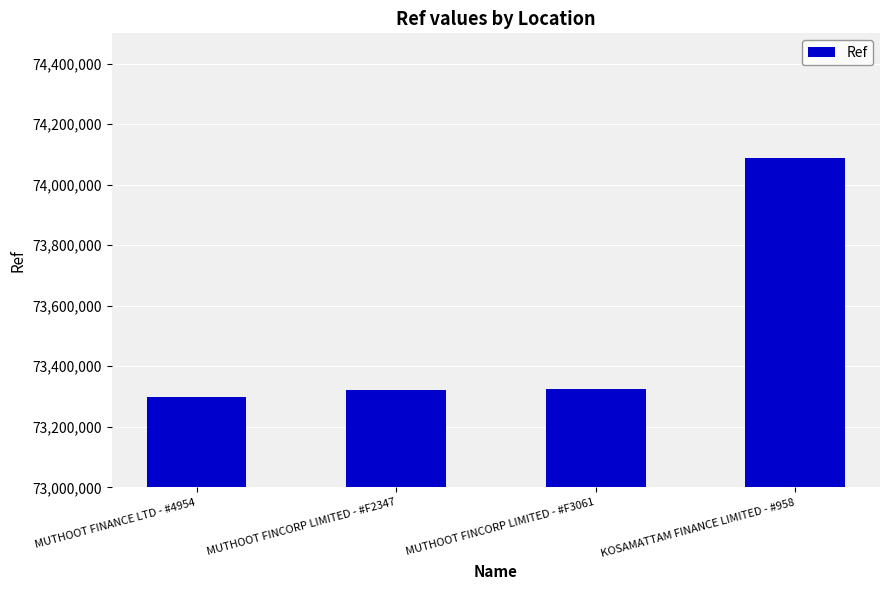

What position from the right is MUTHOOT FINANCE LTD - #4954?

4